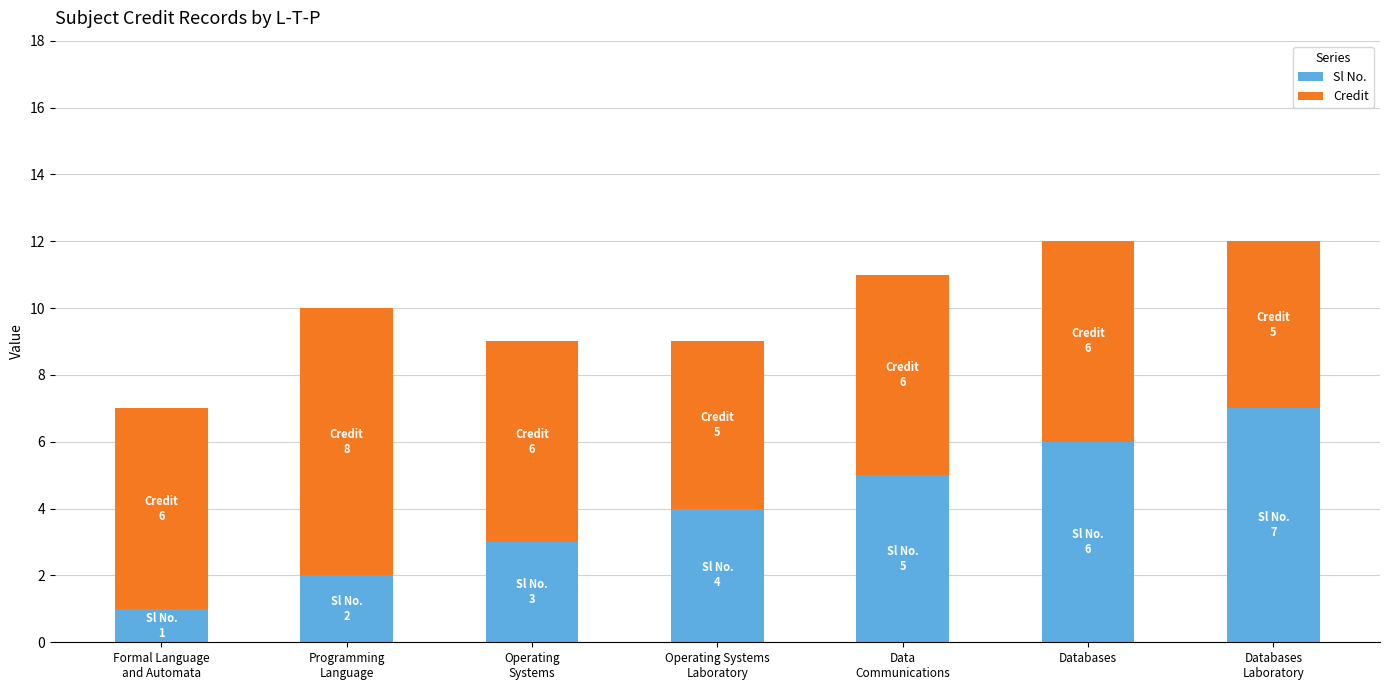

What is the highest value of the Sl No. series?

7